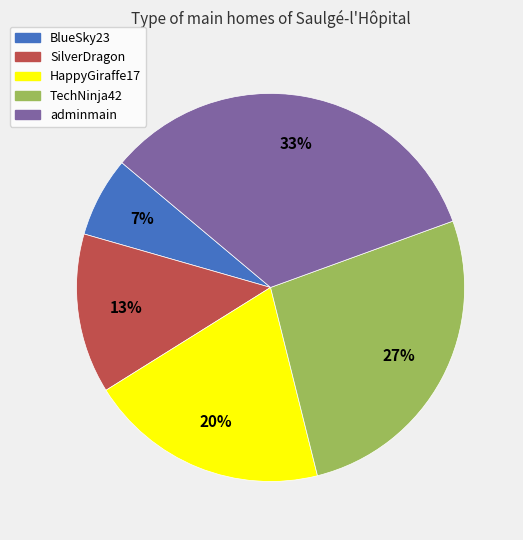

Which category has the smallest portion of the pie?

BlueSky23